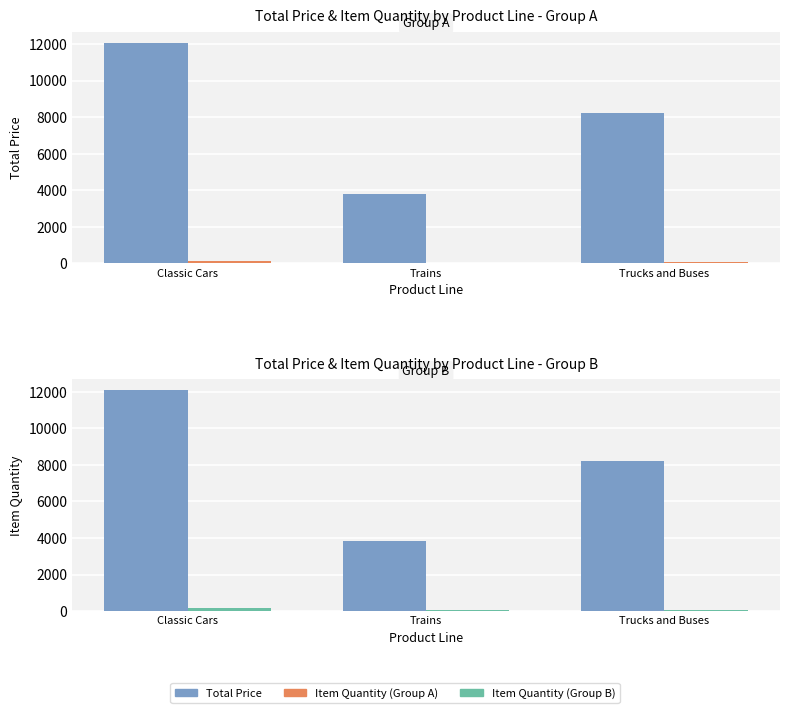

True or false: Item Quantity has a value of 82.0 at Trucks and Buses.

True